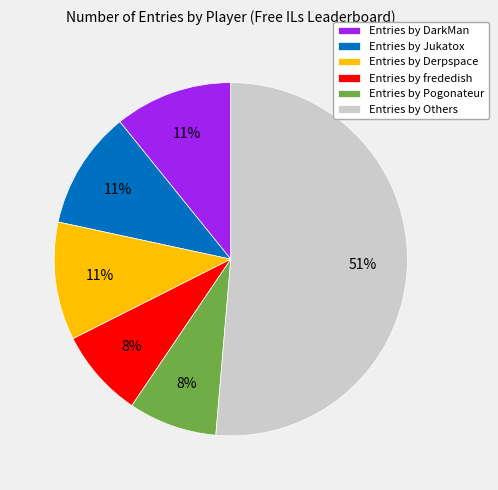

To the nearest percent, what percentage of the pie is Entries by Pogonateur?

8%